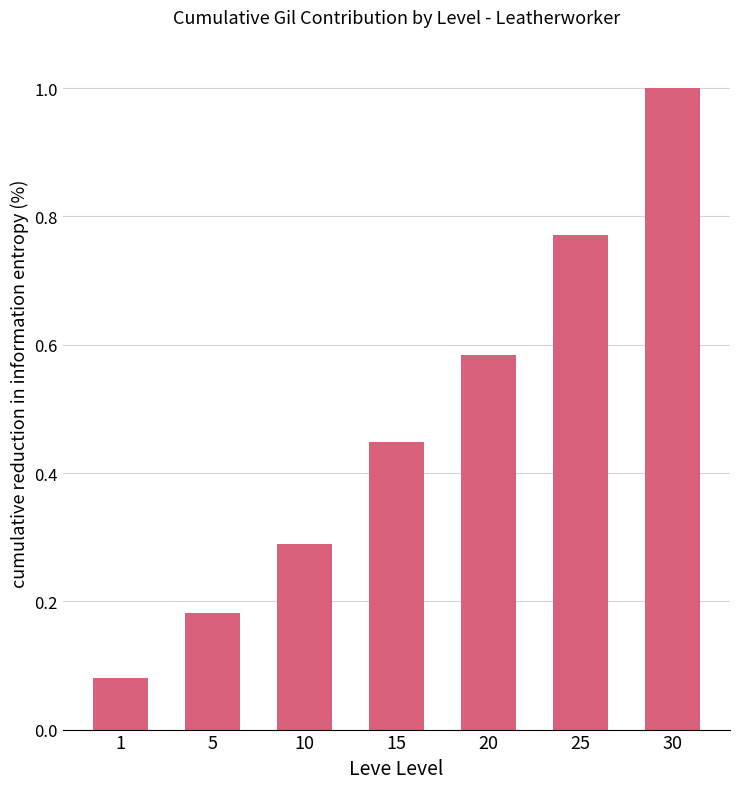

What is the average value?

0.5